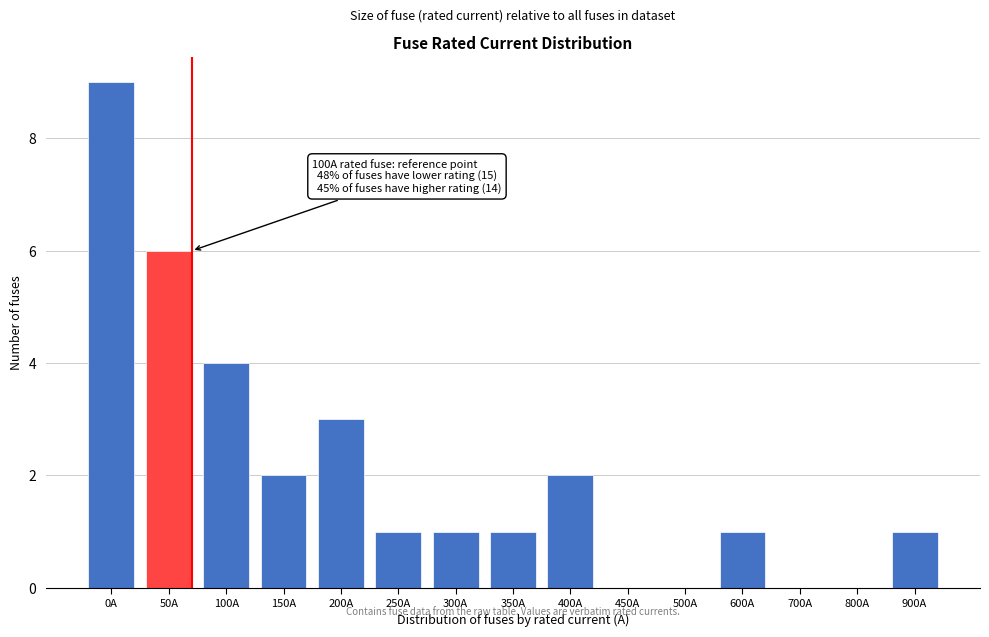

Reading left to right, what are all the values shown in this chart?

0A=9	50A=6	100A=4	150A=2	200A=3	250A=1	300A=1	350A=1	400A=2	450A=0	500A=0	600A=1	700A=0	800A=0	900A=1